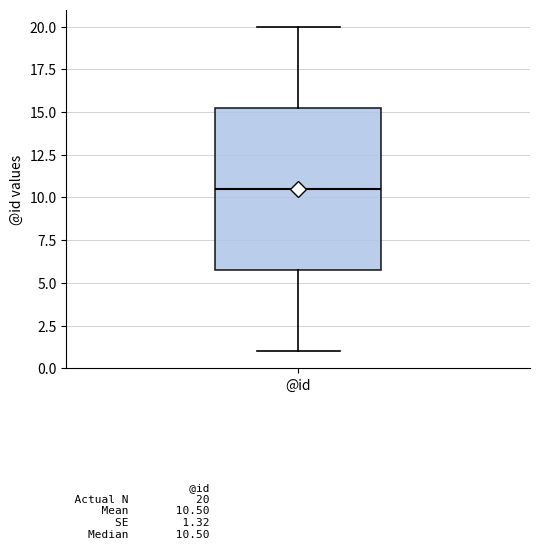

Read this box plot against the y-axis: the position of the median line, the range covered by the box, and the ends of both whiskers. The values are not printed on the chart, so give them approximately, as read against the axis.

median 10.5, box 6.0 to 15.5, whiskers 1.0 to 20.0